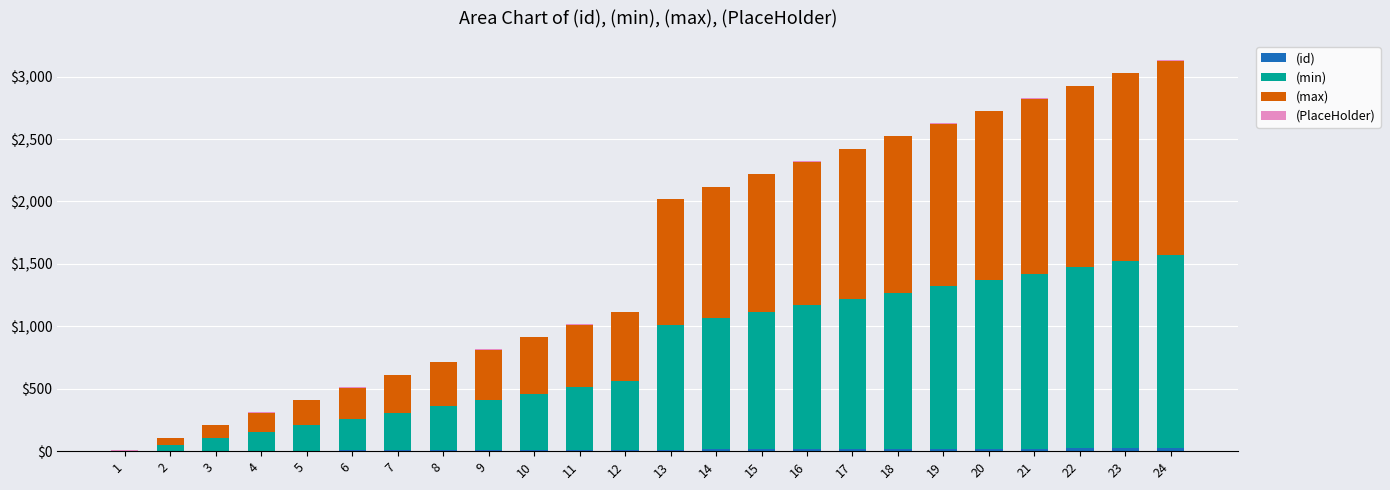

Are the bars horizontal?

No